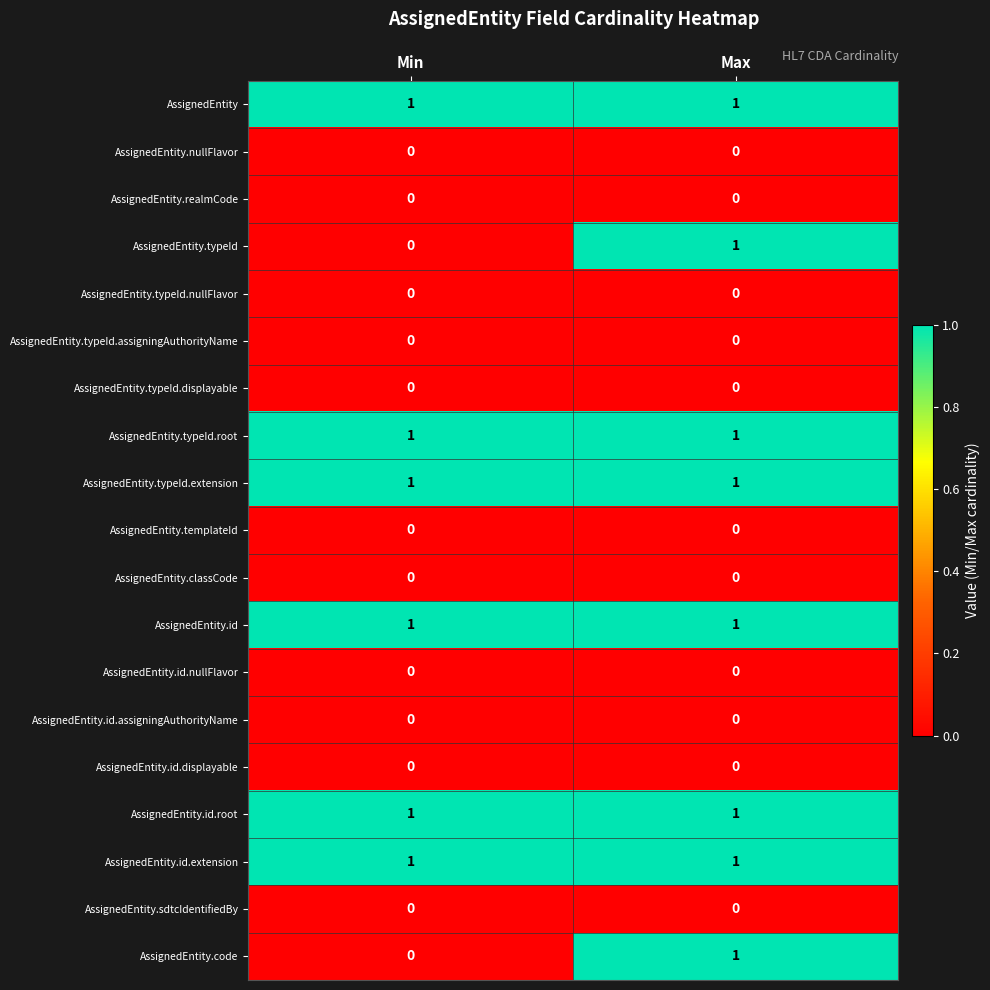

Is the value of AssignedEntity.classCode at Max greater than the value of AssignedEntity.id.extension at Min?

No